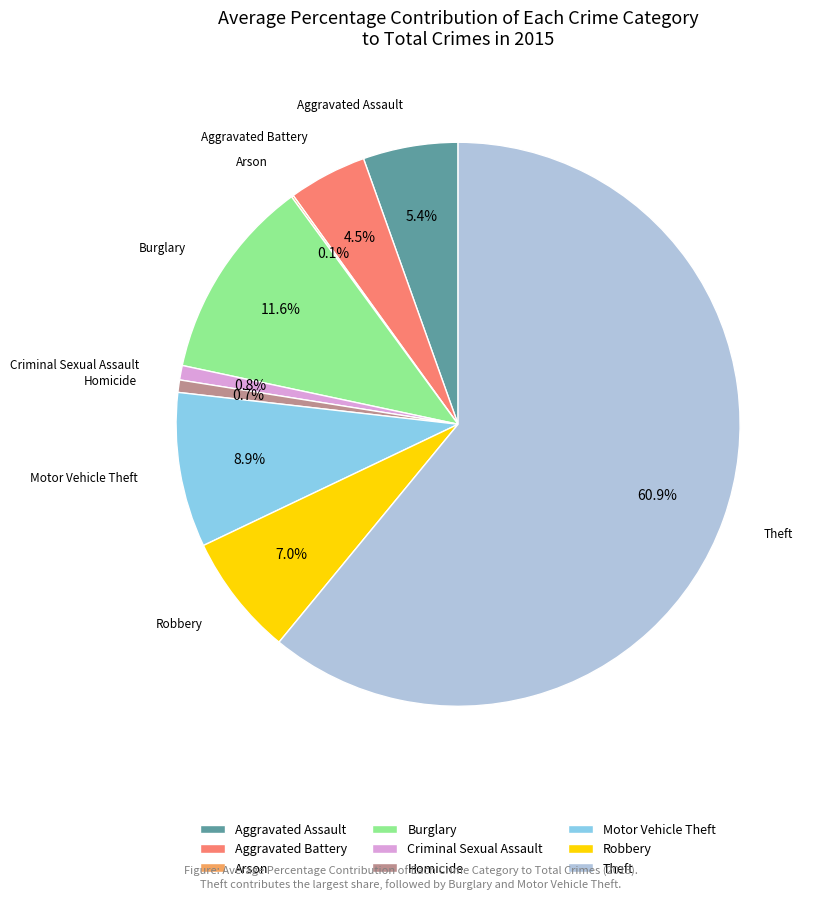

Which slice is the largest?

Theft